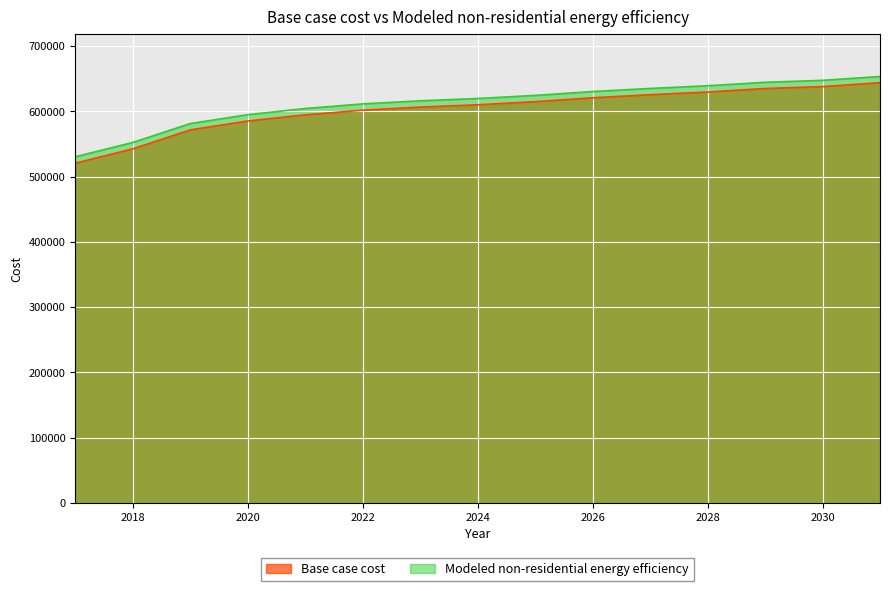

Reading right to left, transcribe all the data shown in this chart.

Base case cost: 643734.6	637807.7	634840.9	629505.3	625357.6	620614.2	614687.8	609945.6	606385.7	601643.0	594530.8	585047.0	571413.9	542367.9	520441.3
Modeled non-residential energy efficiency: 653277.6	647363.5	644404.0	639080.3	634941.3	630208.6	624294.9	619563.1	616011.9	611279.7	604182.9	594719.9	581116.6	552134.5	530254.5